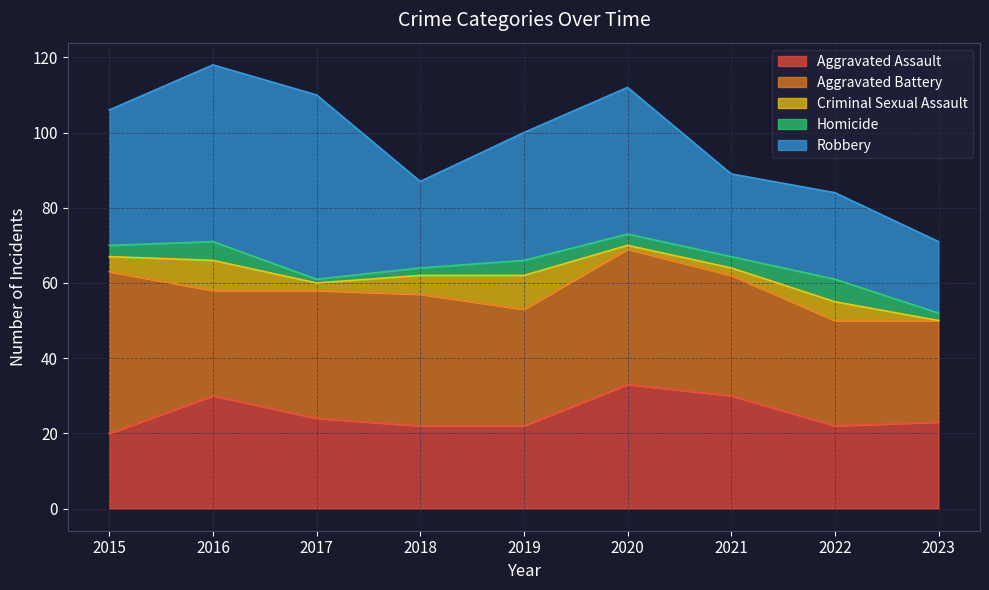

Rank the series at 2022 from lowest to highest value.

Criminal Sexual Assault, Homicide, Aggravated Assault, Robbery, Aggravated Battery